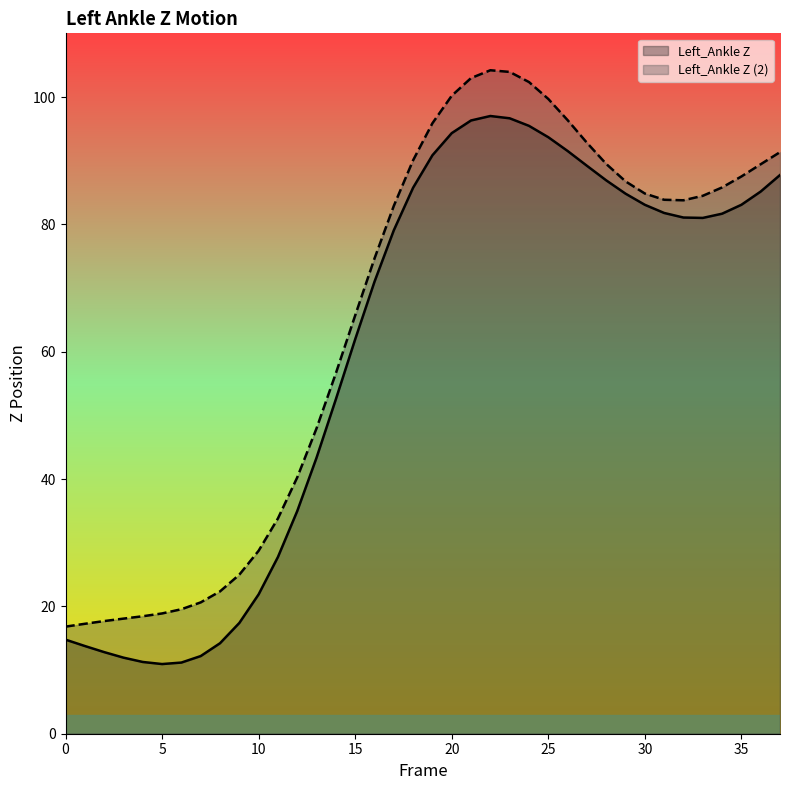

Reading left to right, transcribe all the data shown in this chart.

Left_Ankle Z: 0=14.8	1=13.8	2=12.8	3=11.9	4=11.3	5=10.9	6=11.2	7=12.2	8=14.2	9=17.4	10=21.9	11=27.8	12=35.0	13=43.4	14=52.5	15=62.0	16=71.0	17=79.1	18=85.8	19=90.8	20=94.3	21=96.3	22=97.0	23=96.7	24=95.5	25=93.7	26=91.5	27=89.2	28=86.9	29=84.8	30=83.1	31=81.8	32=81.1	33=81.0	34=81.7	35=83.1	36=85.2	37=87.7
Left_Ankle Z (2): 0=16.8	1=17.3	2=17.7	3=18.1	4=18.4	5=18.9	6=19.6	7=20.6	8=22.4	9=25.0	10=28.7	11=33.8	12=40.3	13=48.0	14=56.6	15=65.7	16=74.6	17=82.9	18=90.1	19=95.9	20=100.2	21=103.0	22=104.2	23=103.9	24=102.3	25=99.7	26=96.4	27=92.8	28=89.5	29=86.8	30=84.8	31=83.9	32=83.8	33=84.5	34=85.8	35=87.5	36=89.4	37=91.3